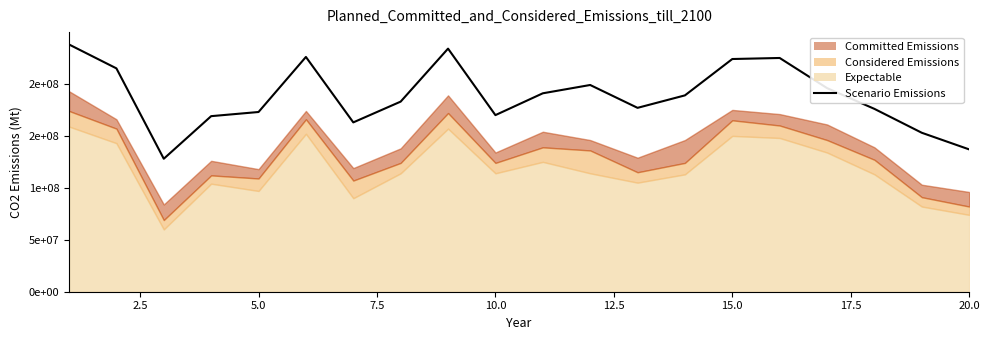

Does the chart have visible grid lines?

No